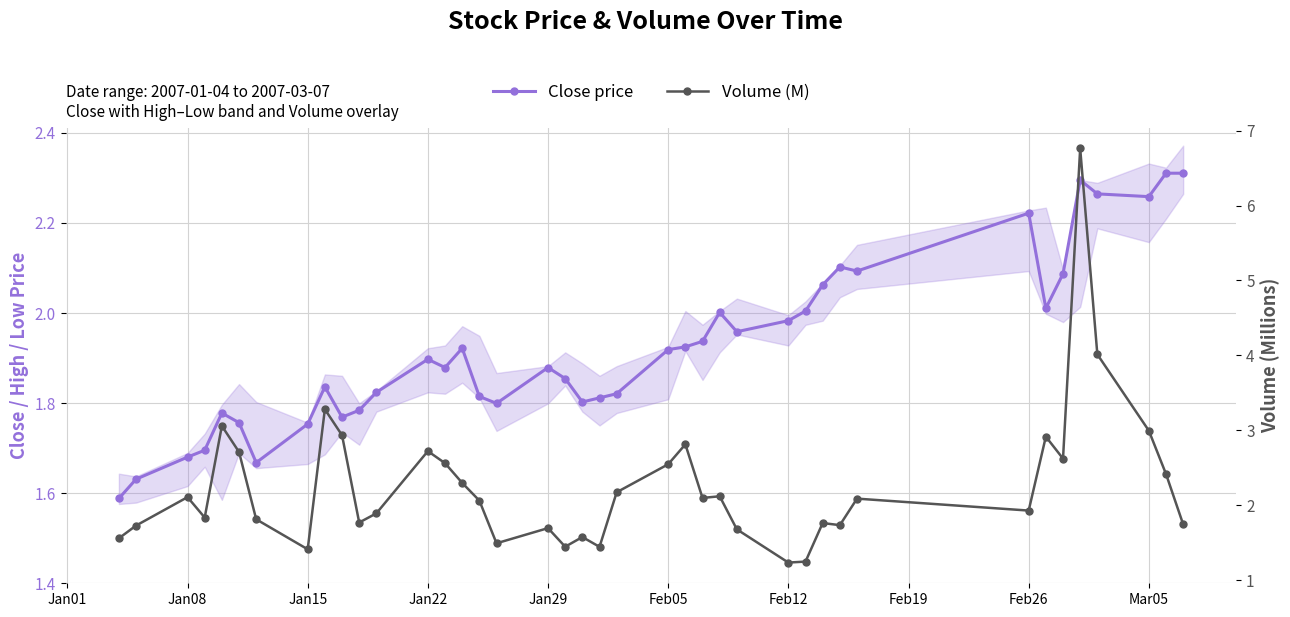

How many times do Volume (M) and Close price cross each other?

10